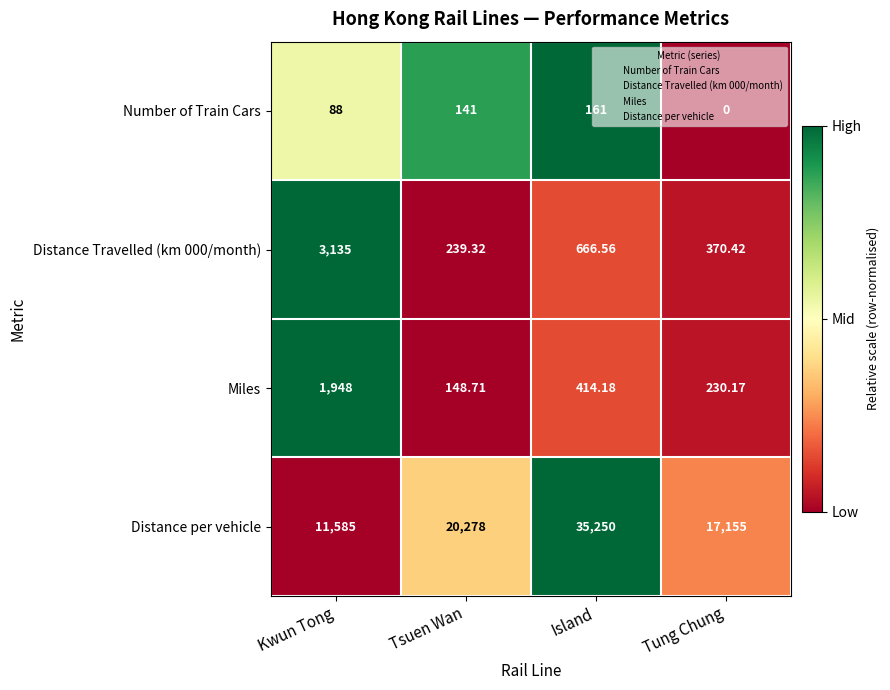

Which category has the lowest value across all series?

Tung Chung